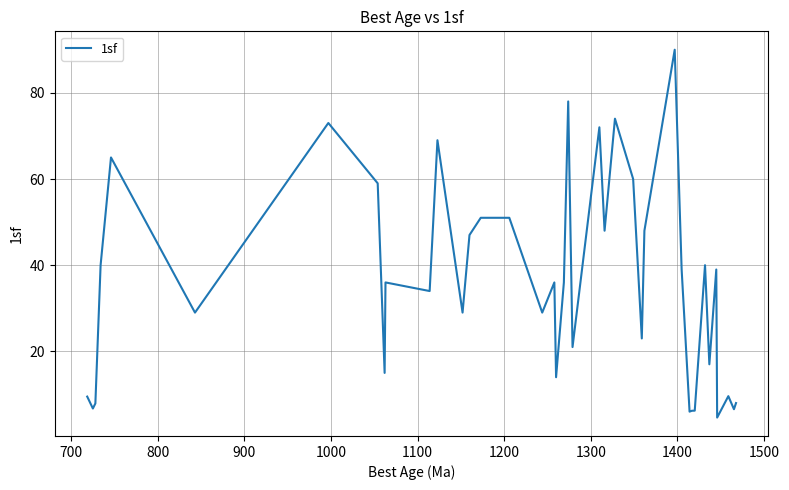

What is the greatest value displayed?

90.0